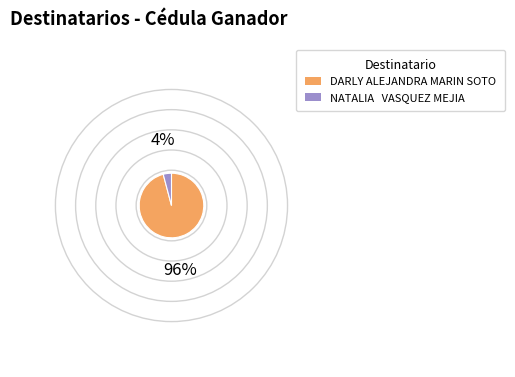

Which has a higher value, DARLY ALEJANDRA MARIN SOTO or NATALIA VASQUEZ MEJIA?

DARLY ALEJANDRA MARIN SOTO